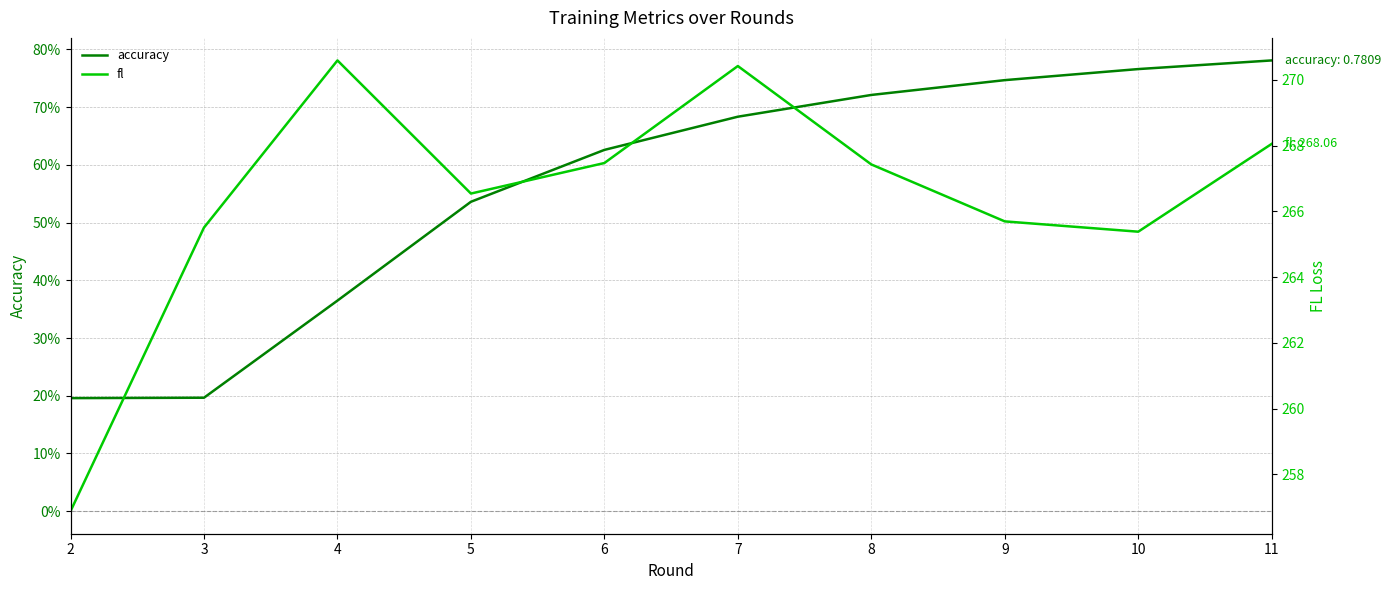

Between 11 and 3, which is larger?

11